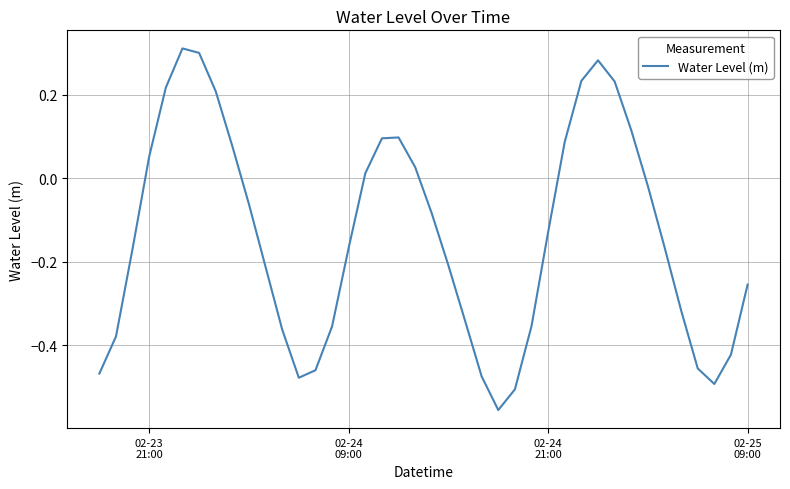

What is the difference between the maximum and minimum values?

0.9